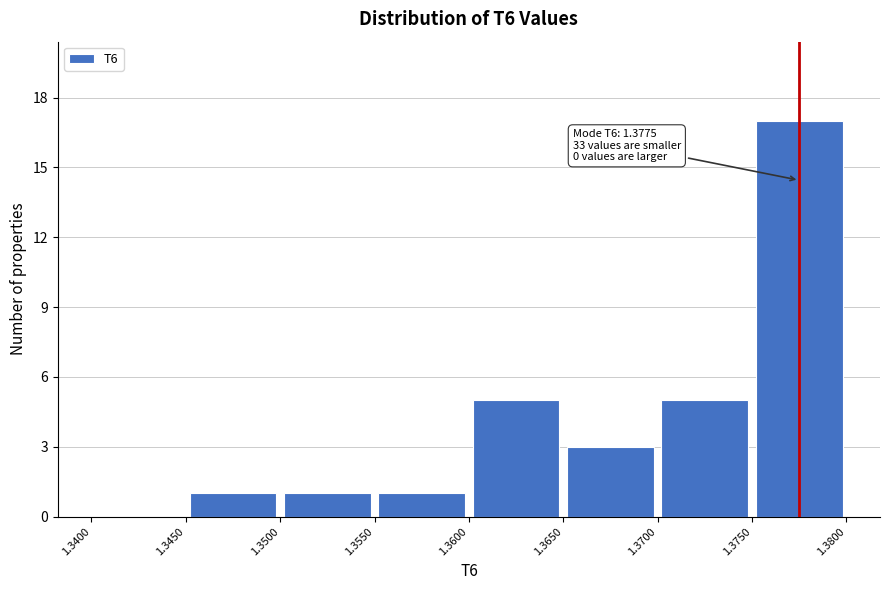

Which range on the x-axis has the tallest bar?

1.3750 to 1.3800